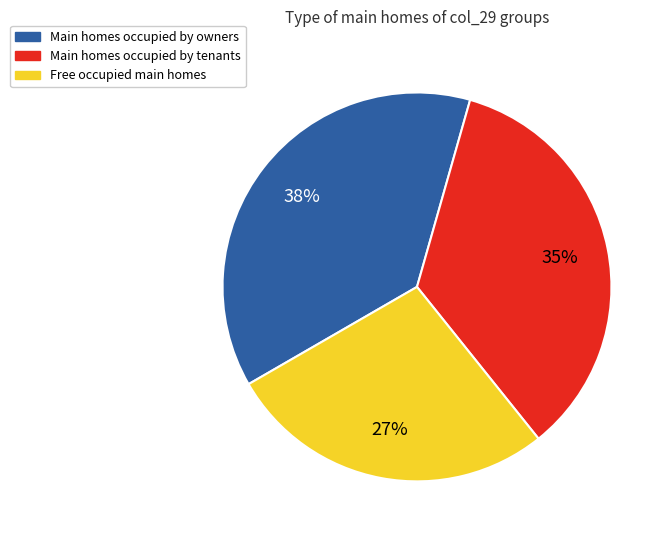

Does any single category account for the majority?

No